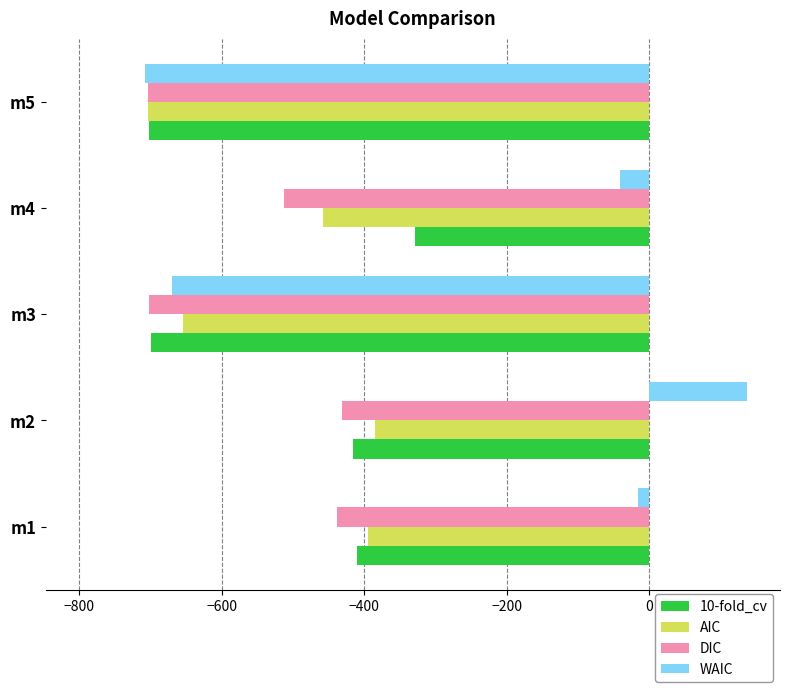

Which series changed the most between m4 and m5?

WAIC